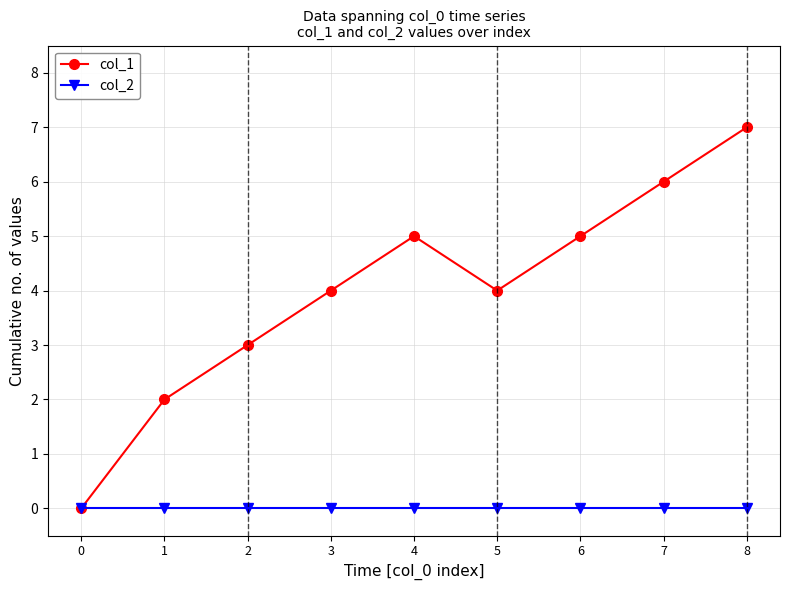

Count the col_1 values in the range 3 to 5.

5